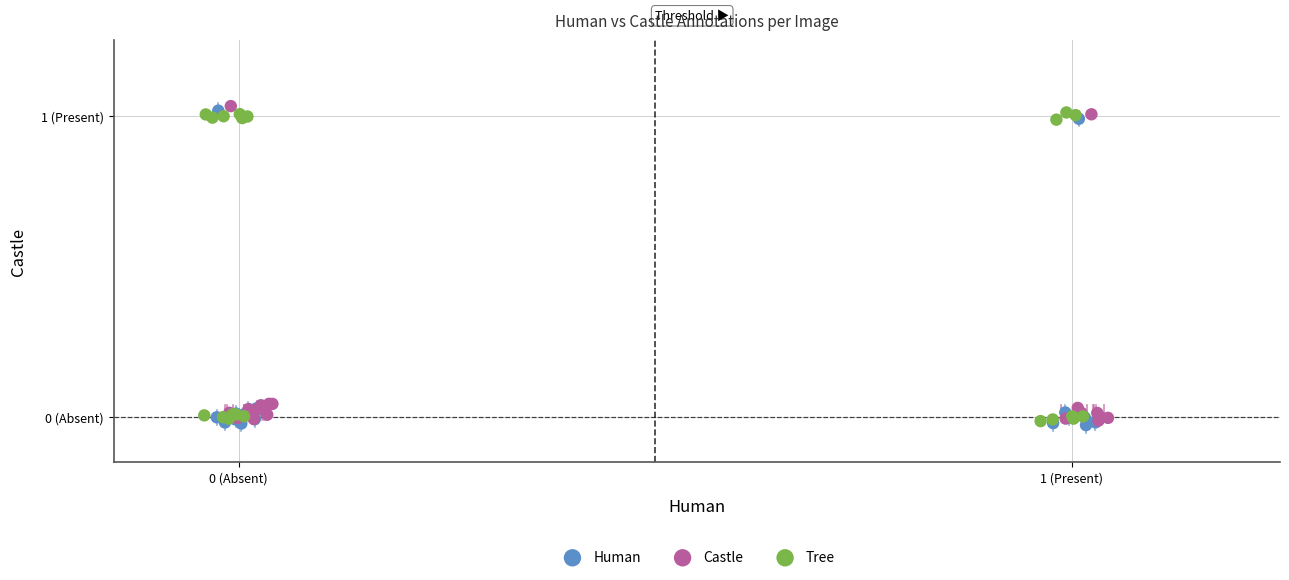

What are all the series names shown in the legend?

Human, Castle, Tree